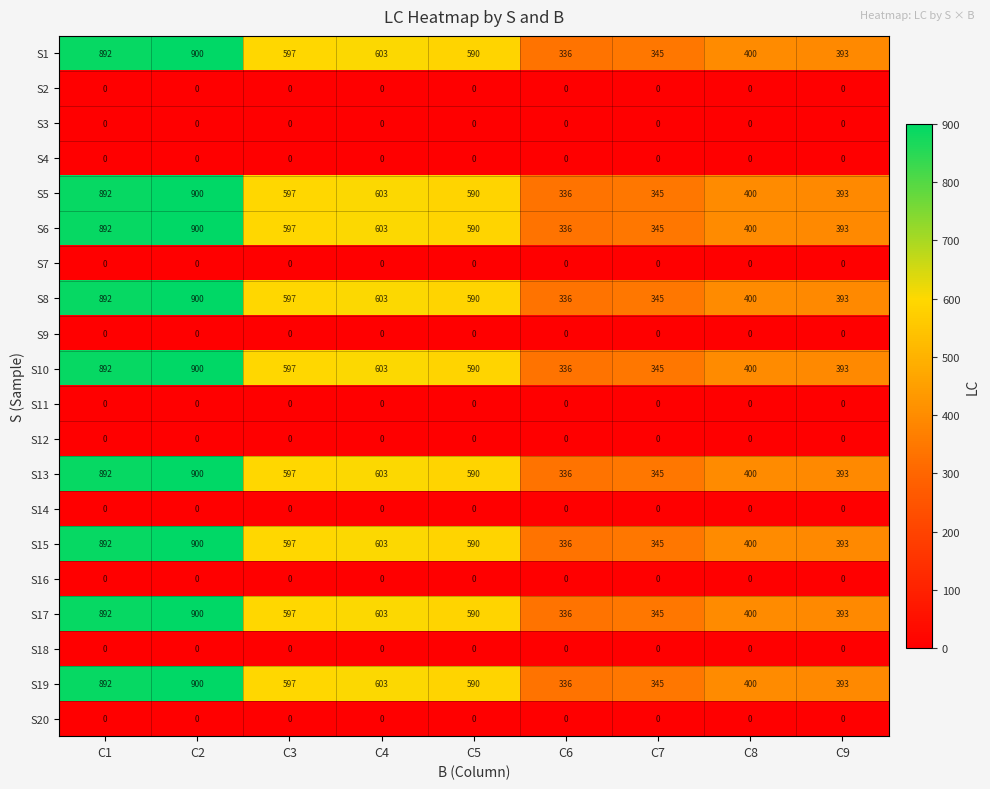

Which category has the highest value in the S6 series?

C2